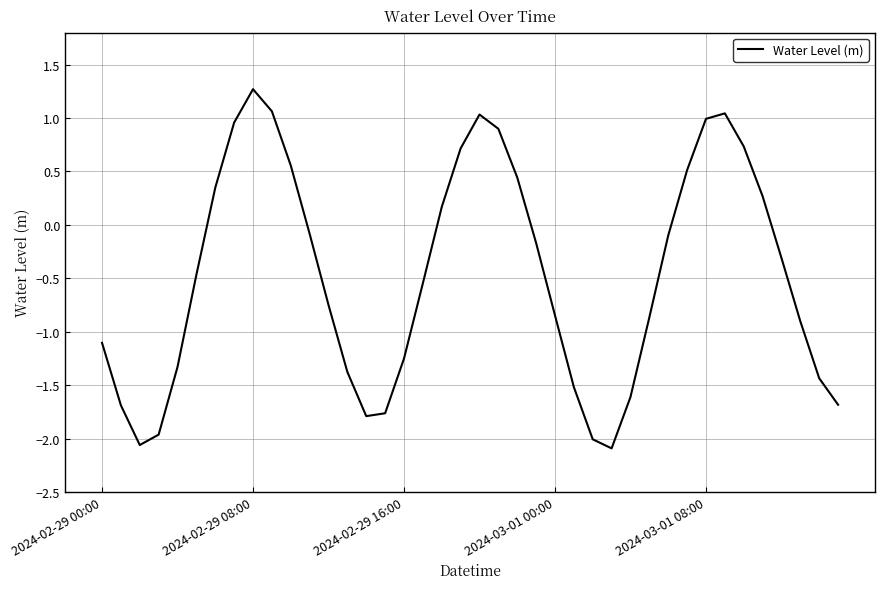

What is the difference between the maximum and minimum values?

3.4